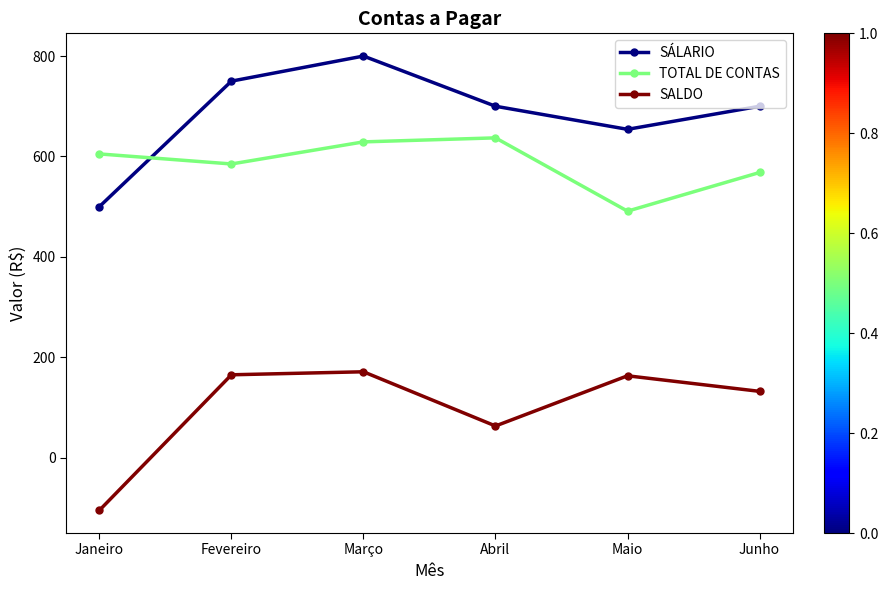

What is the label of the 2nd point from the left?

Fevereiro